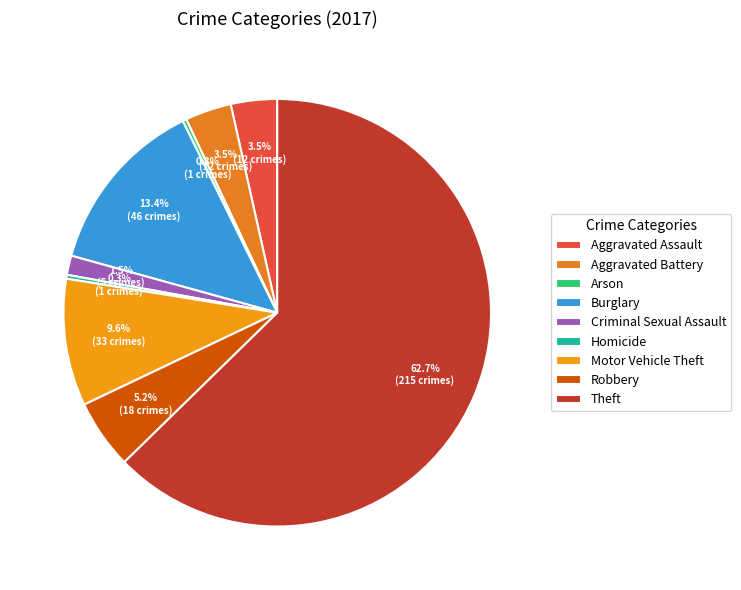

To the nearest percent, what portion does Burglary represent?

13%